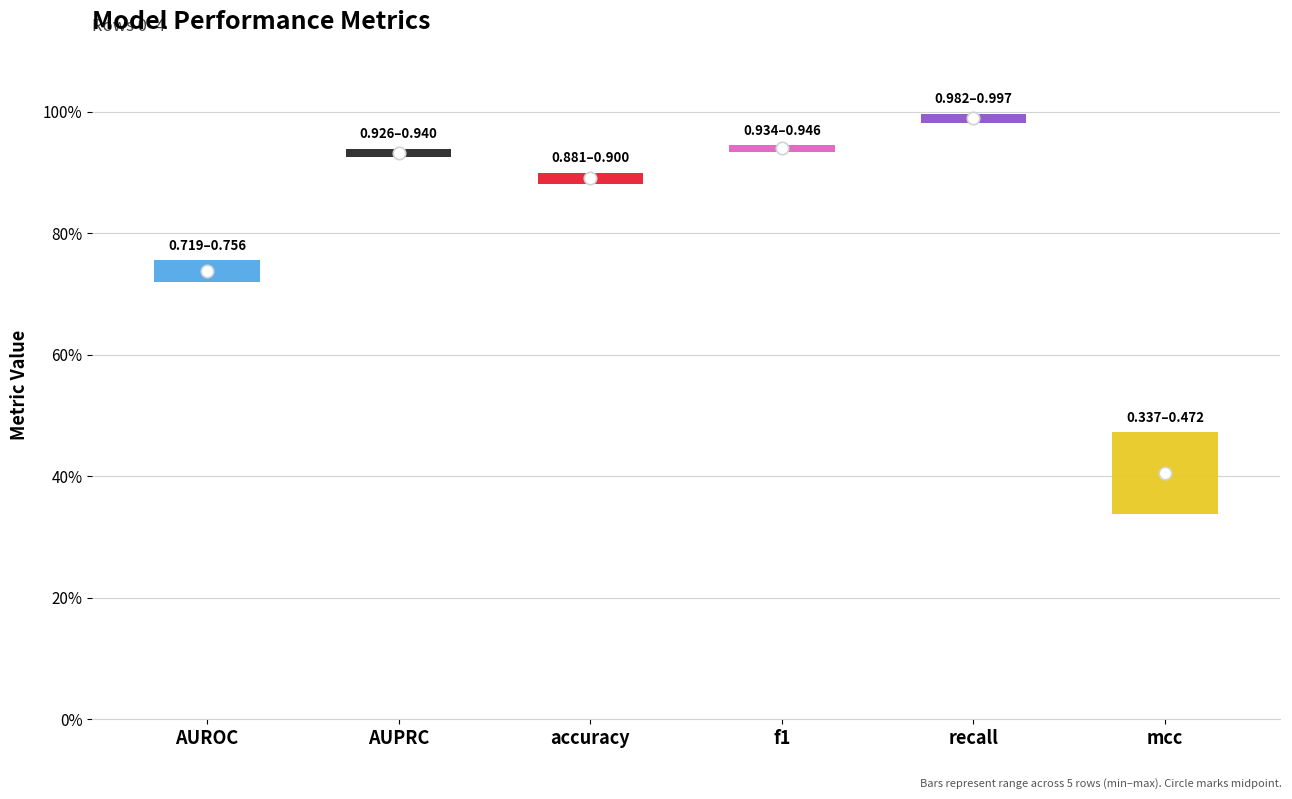

Which series has the largest total across all categories?

recall